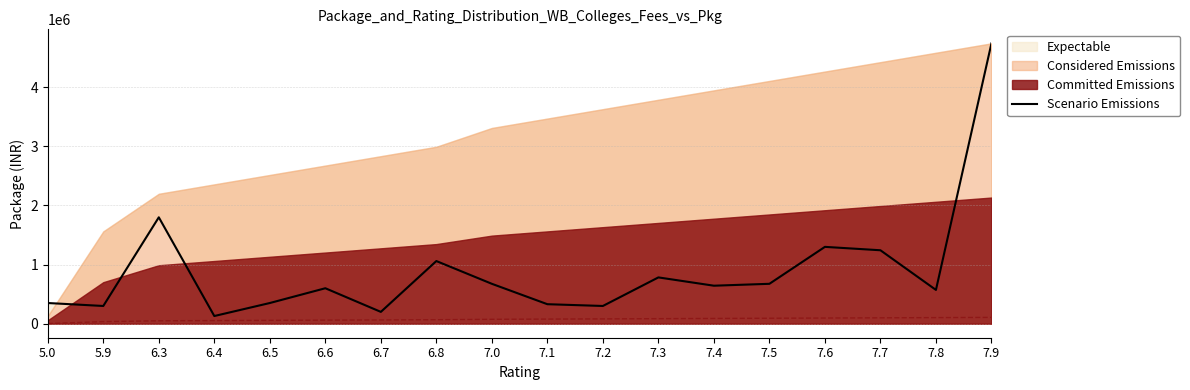

What is the label of the 5th point from the right?

7.5